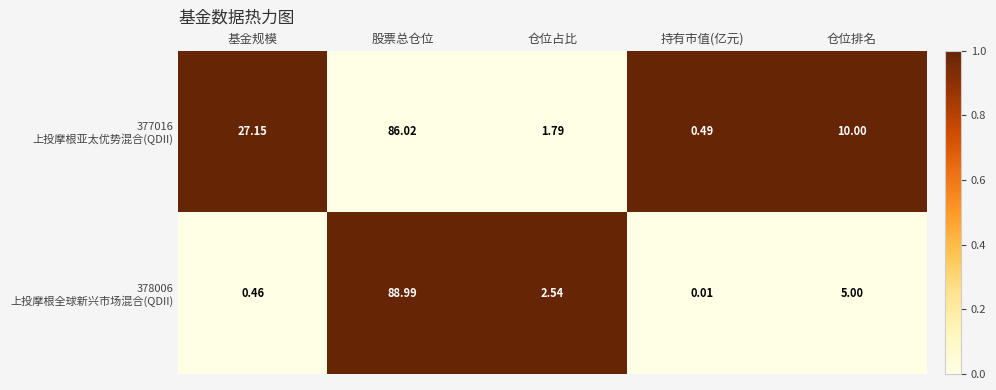

At which category is the sum across all series the highest?

股票总仓位